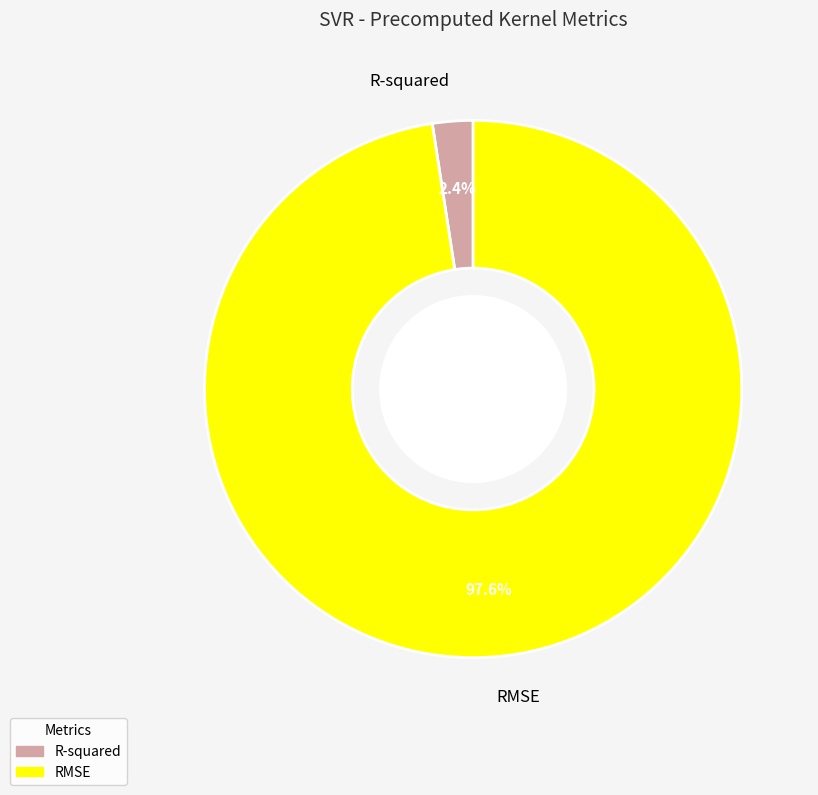

To the nearest percent, what is the difference between the RMSE and R-squared slice percentages?

95%